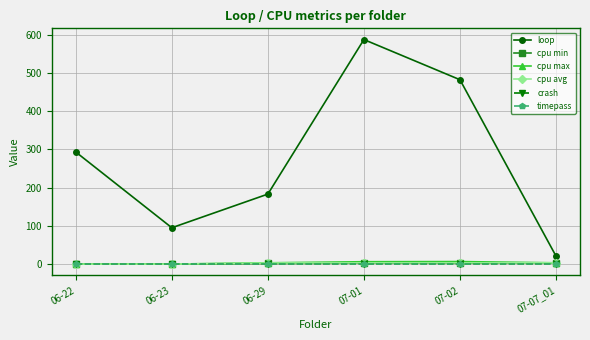

Rank the categories by cpu avg value from lowest to highest.

06-22, 06-23, 06-29, 07-01, 07-02, 07-07_01